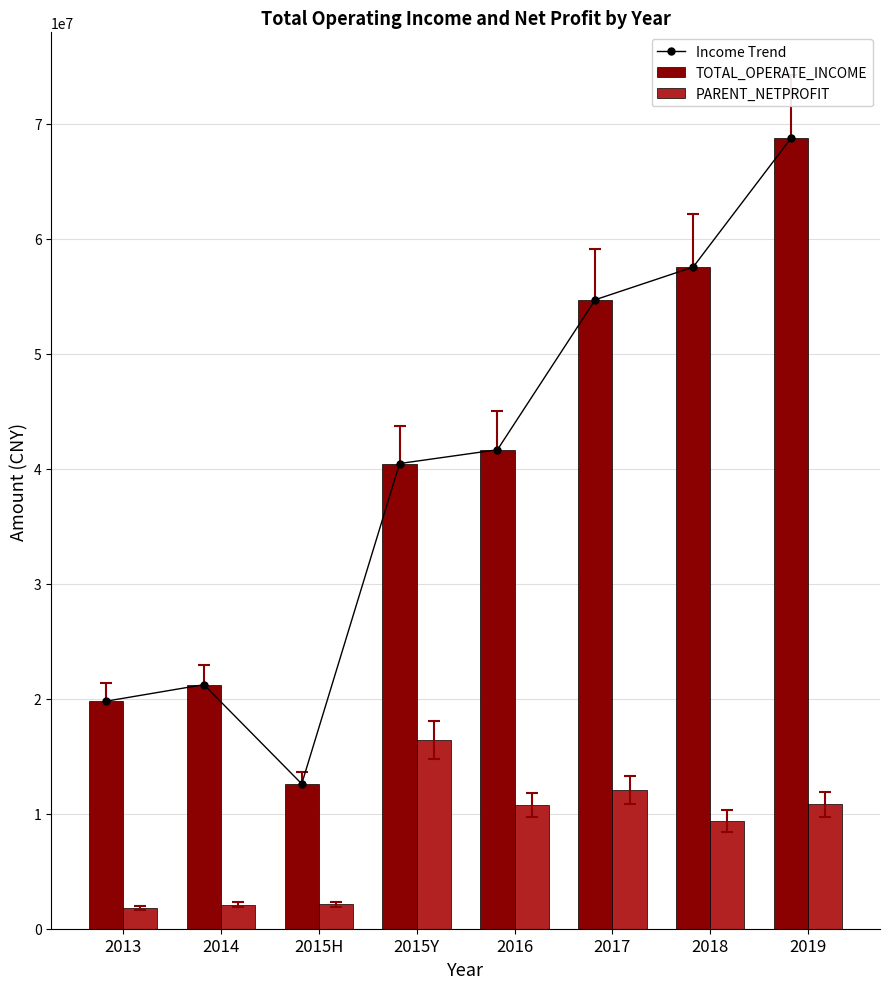

What is the value of the TOTAL_OPERATE_INCOME bar at the 2nd from the left?

21218970.0